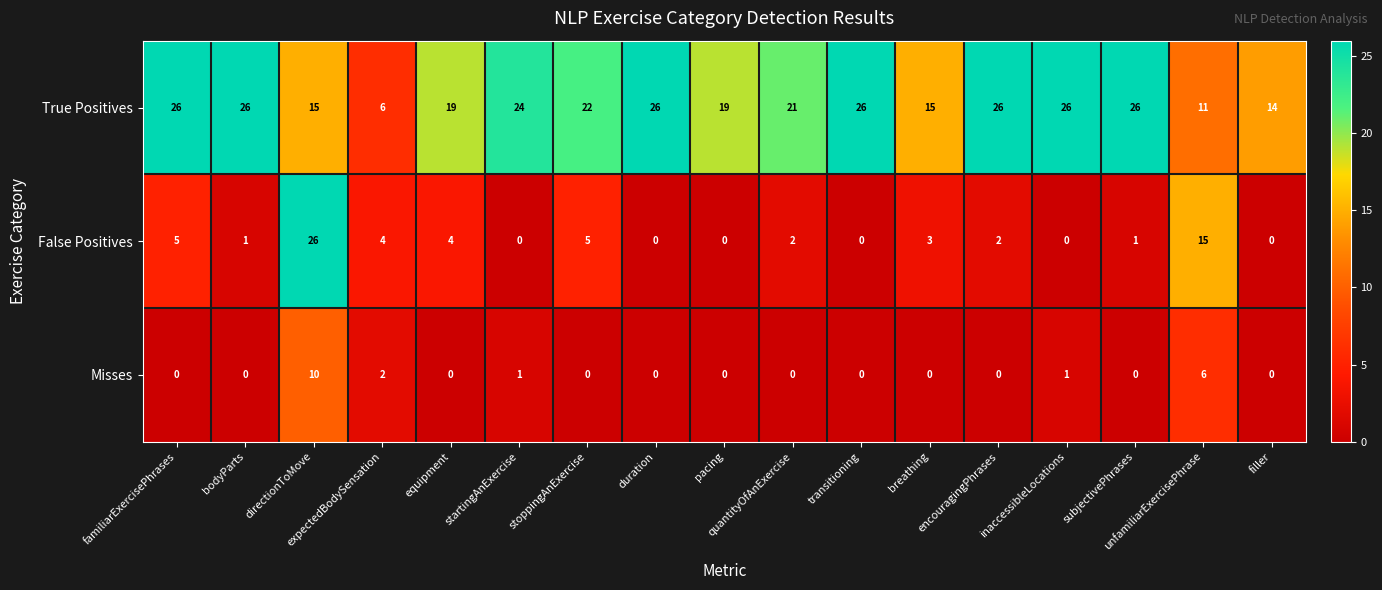

Count the Misses values in the range 0 to 1.

14